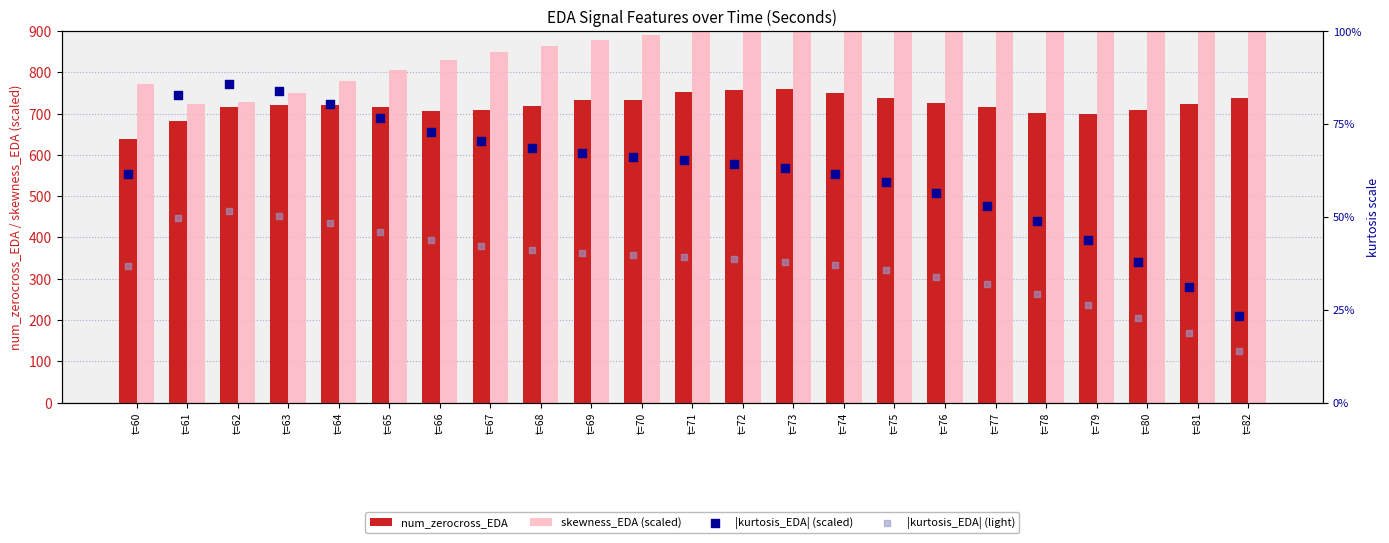

Which series contains the highest Y value?

skewness_EDA (scaled)